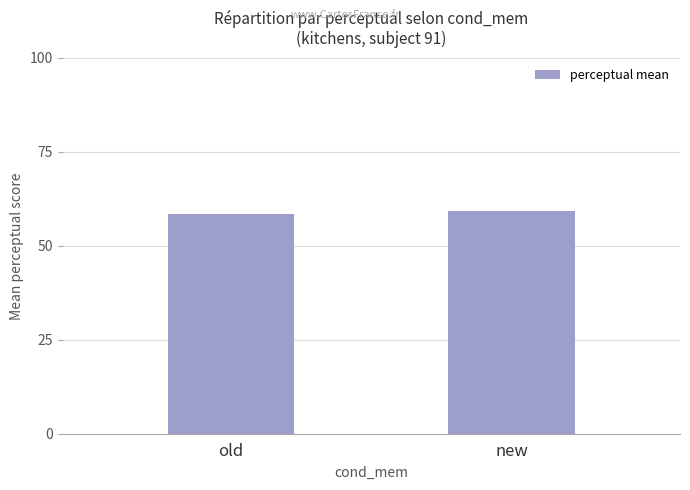

At which category does the chart reach its peak across all series?

new